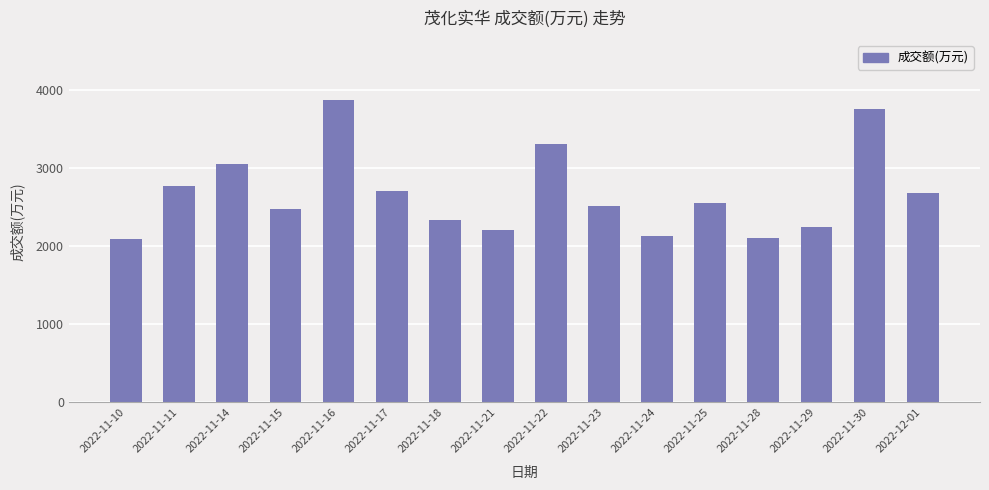

Which category has the highest value across all series?

2022-11-16